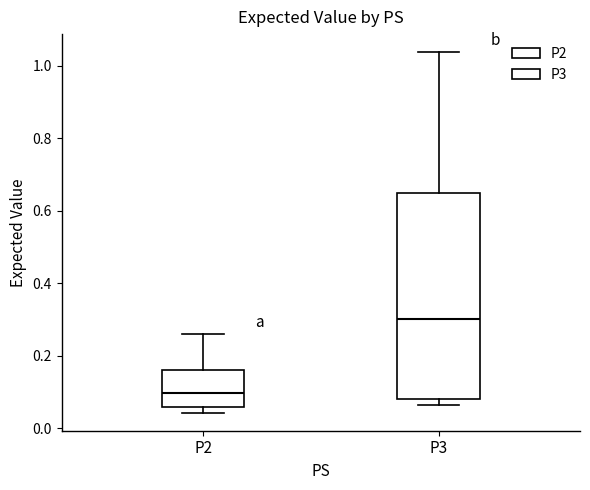

Which box's median line is the highest?

P3